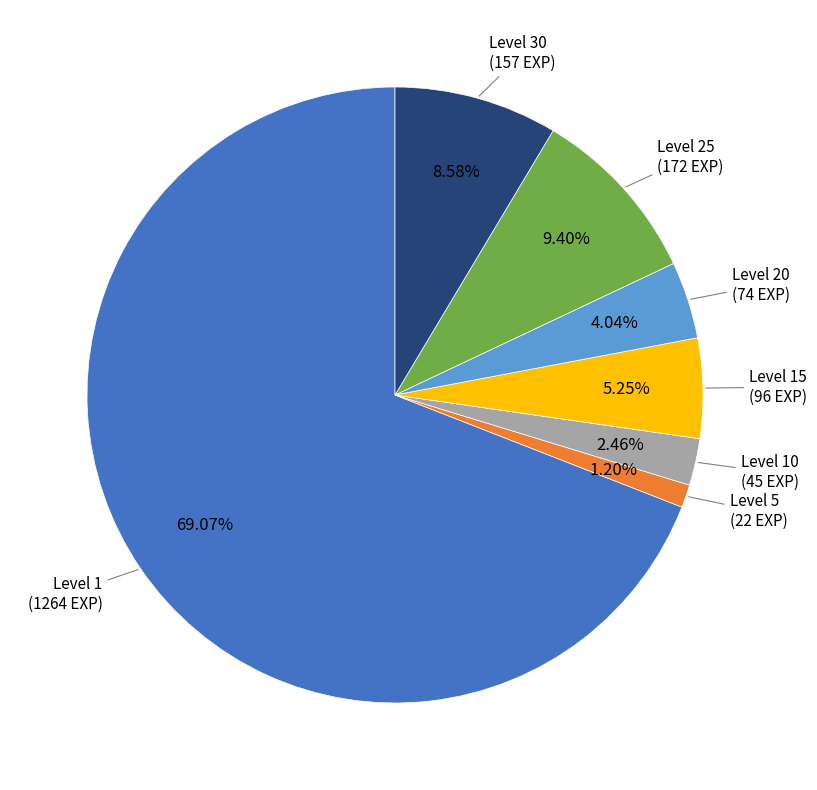

Which has a higher value, Level 1 or Level 25?

Level 1